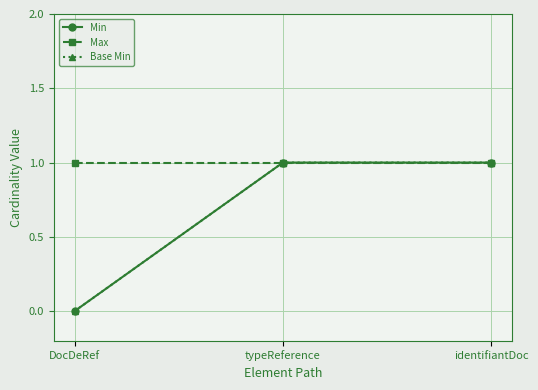

At which label does Max reach its peak?

DocDeRef